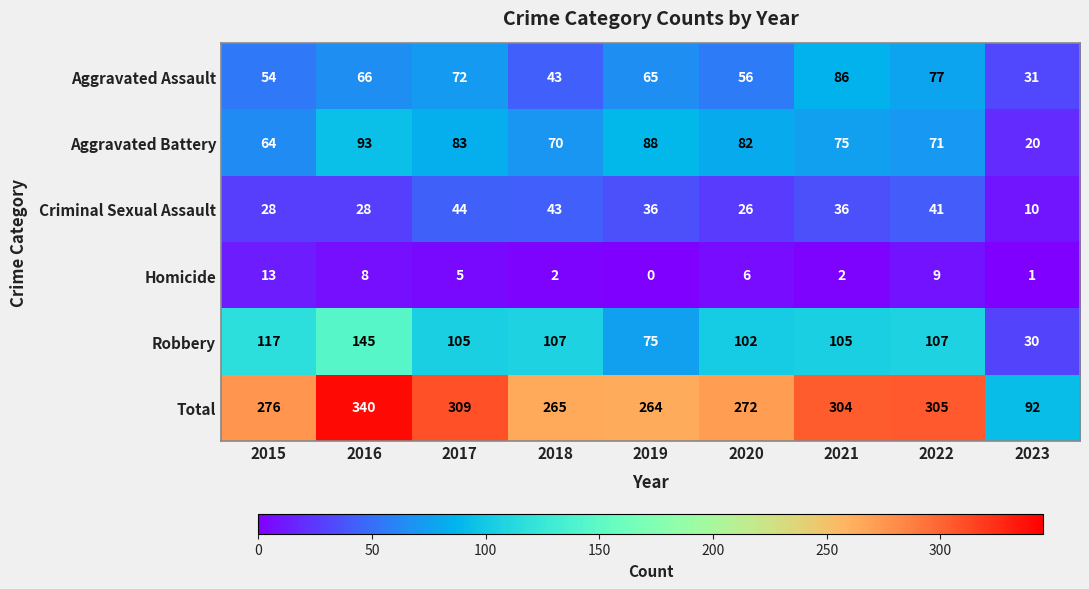

What is the approximate value of Criminal Sexual Assault at 2019, to the nearest 5?

35